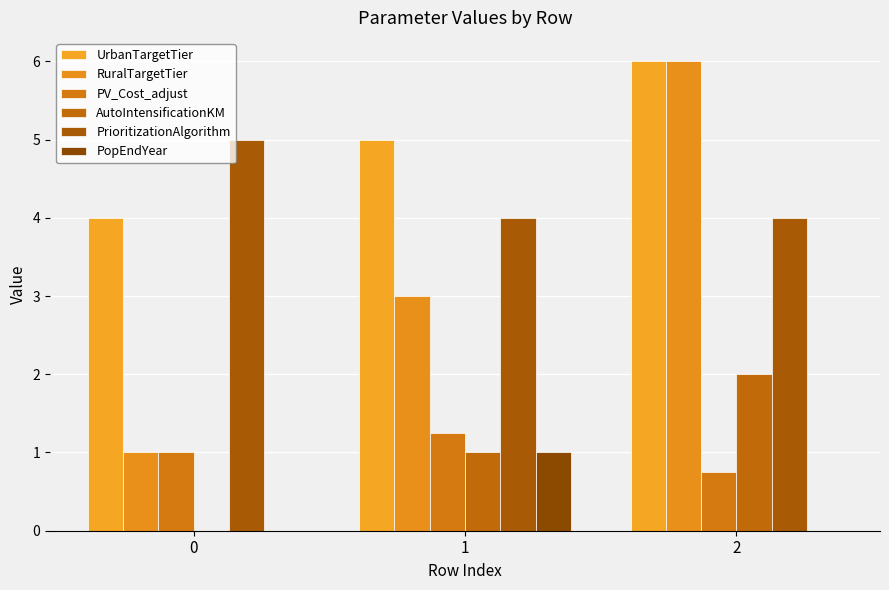

Reading left to right, transcribe all the data shown in this chart.

UrbanTargetTier: 4.0	5.0	6.0
RuralTargetTier: 1.0	3.0	6.0
PV_Cost_adjust: 1.0	1.2	0.8
AutoIntensificationKM: 0.0	1.0	2.0
PrioritizationAlgorithm: 5.0	4.0	4.0
PopEndYear: 0.0	1.0	0.0